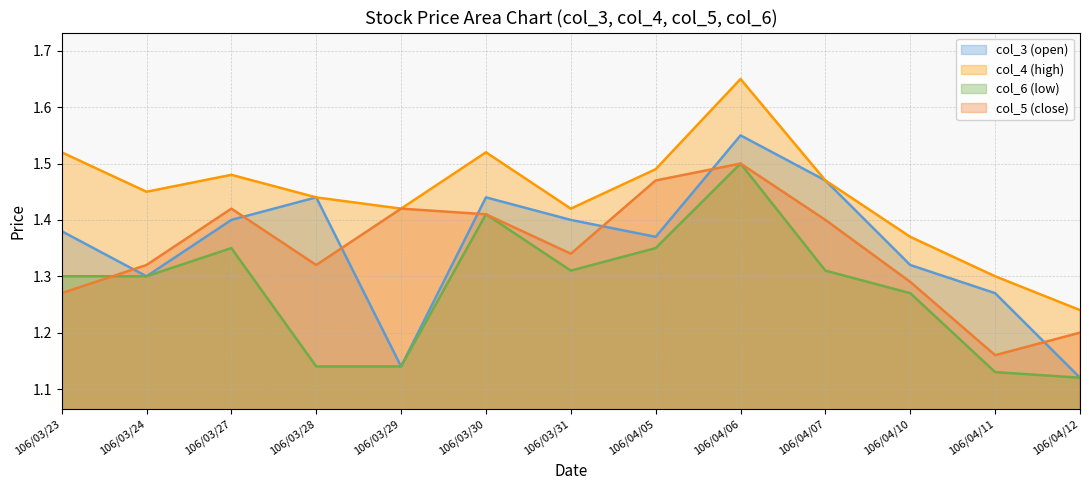

What is the value of the col_5 point at the 5th from the left?

1.4